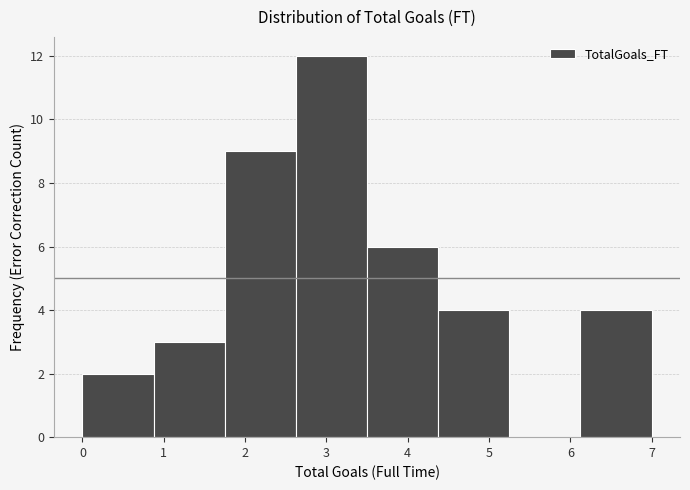

Reading left to right, list every bar in this chart as the range it spans on the x-axis followed by its height. Neither the bar edges nor the heights are printed on the chart, so give them approximately, as read against the axes.

0.0 to 0.9: 2
0.9 to 1.8: 3
1.8 to 2.6: 9
2.6 to 3.5: 12
3.5 to 4.4: 6
4.4 to 5.3: 4
5.3 to 6.1: 0
6.1 to 7.0: 4